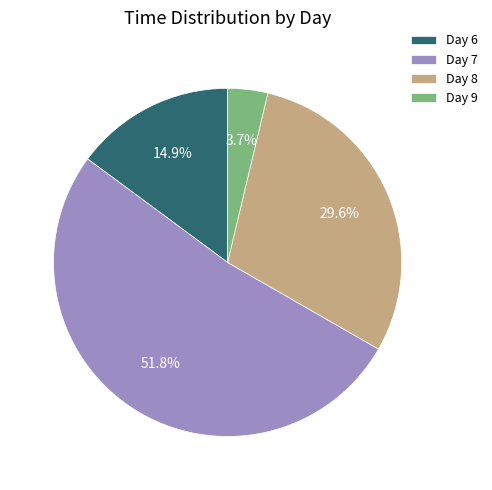

Count the number of slices in the pie.

4